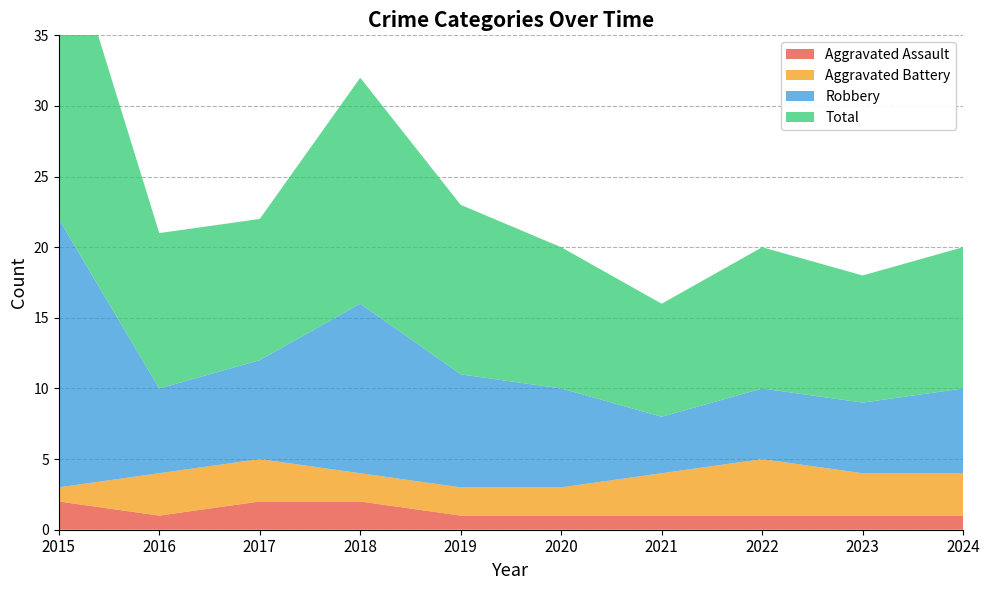

Reading left to right, transcribe all the data shown in this chart.

Aggravated Assault: 2015=2	2016=1	2017=2	2018=2	2019=1	2020=1	2021=1	2022=1	2023=1	2024=1
Aggravated Battery: 2015=1	2016=3	2017=3	2018=2	2019=2	2020=2	2021=3	2022=4	2023=3	2024=3
Robbery: 2015=19	2016=6	2017=7	2018=12	2019=8	2020=7	2021=4	2022=5	2023=5	2024=6
Total: 2015=22	2016=11	2017=10	2018=16	2019=12	2020=10	2021=8	2022=10	2023=9	2024=10